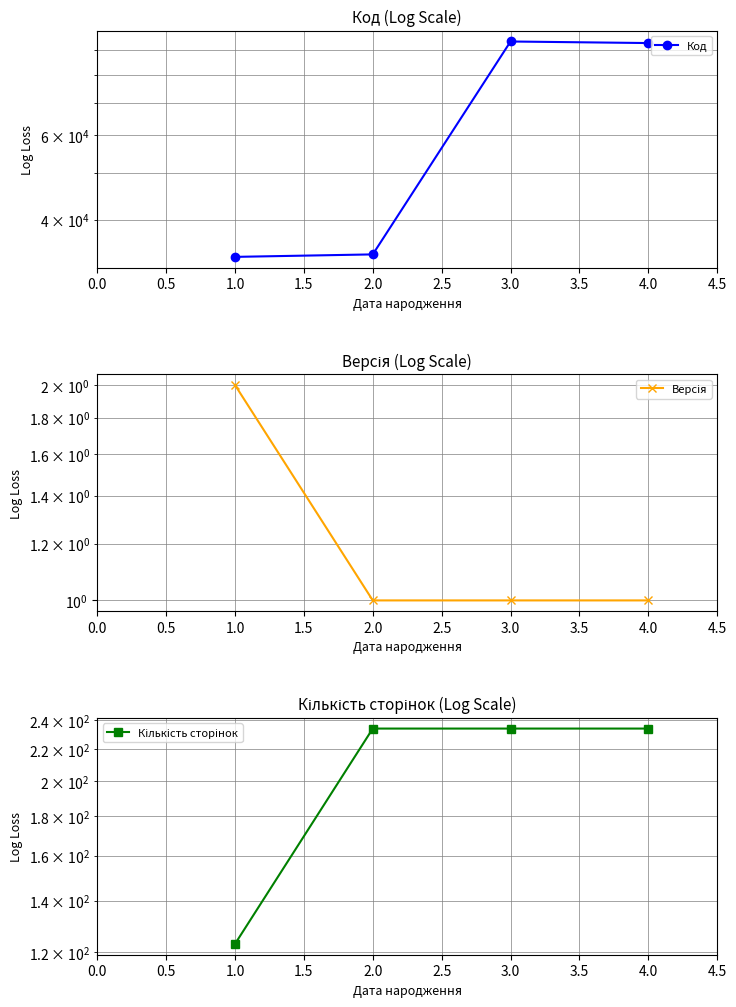

Reading left to right, what are all the values shown in this chart?

Код: 33463	33863	93863	93163
Версія: 2	1	1	1
Кількість сторінок: 123	234	234	234